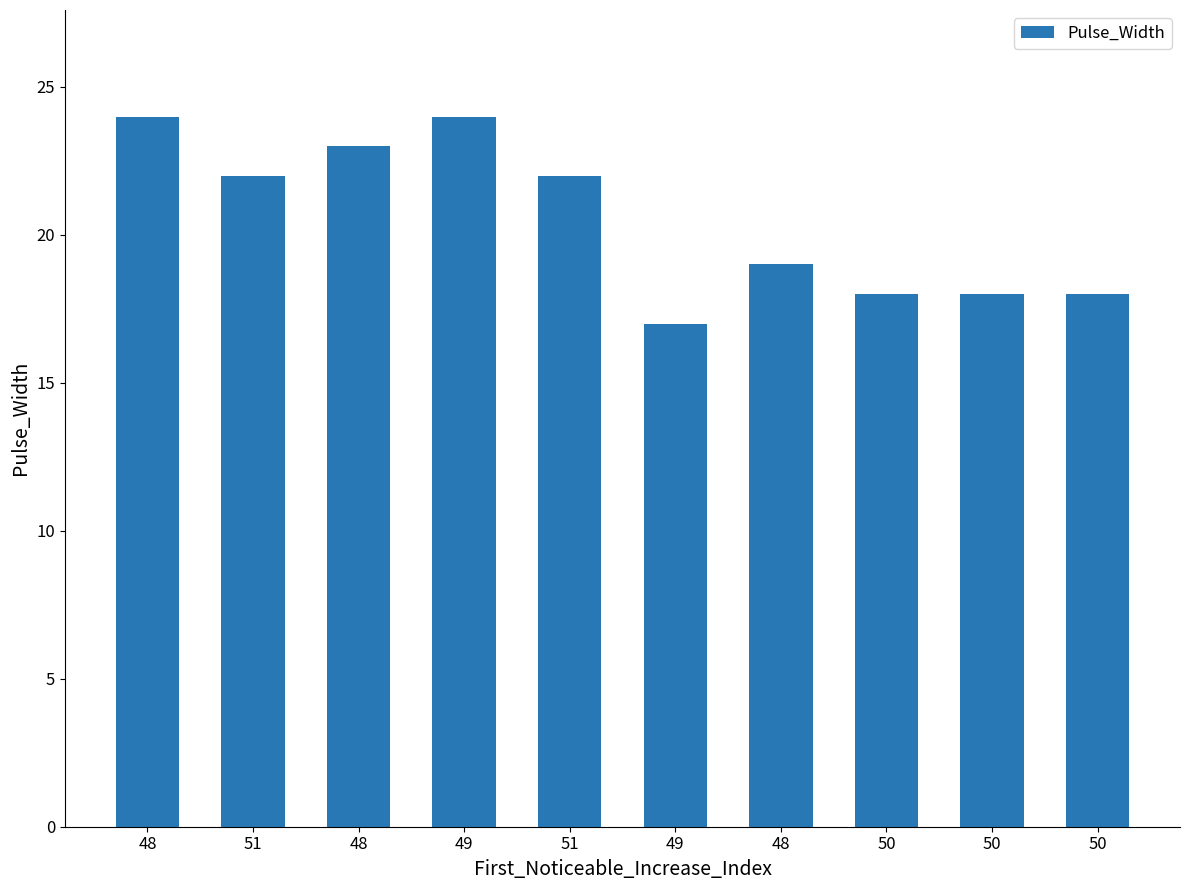

At which label is the value closest to 20?

48